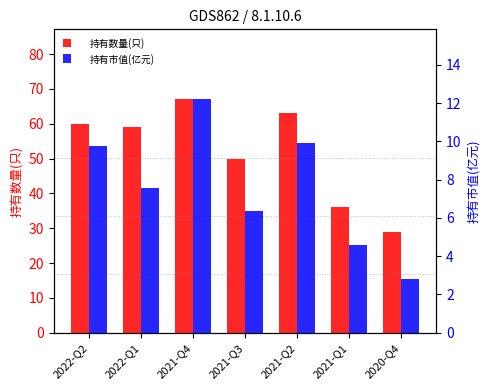

Rank the series at 2021-Q1 from highest to lowest value.

持有数量(只), 持有市值(亿元)